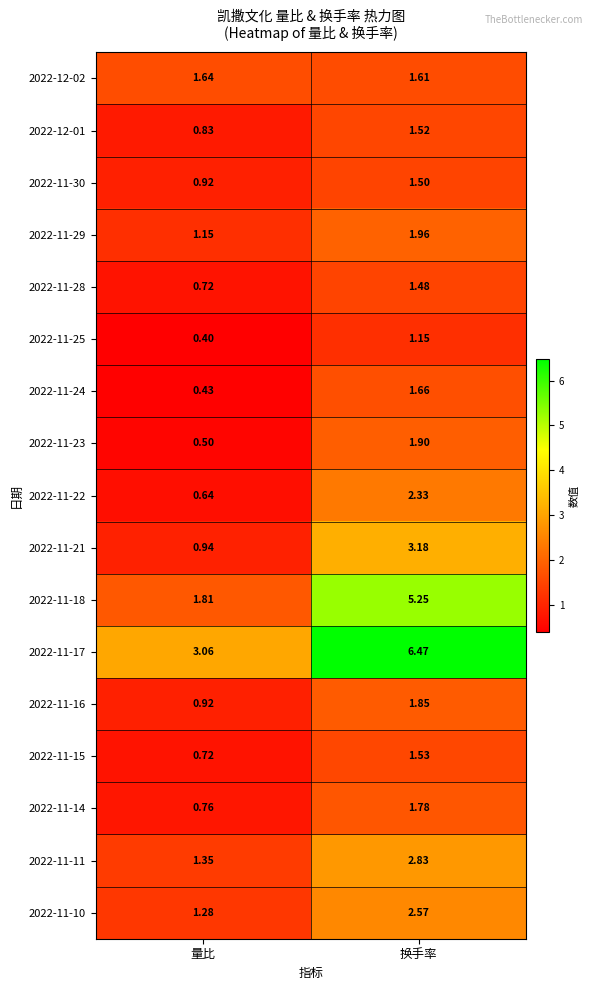

Which label corresponds to the smallest value in the chart?

量比